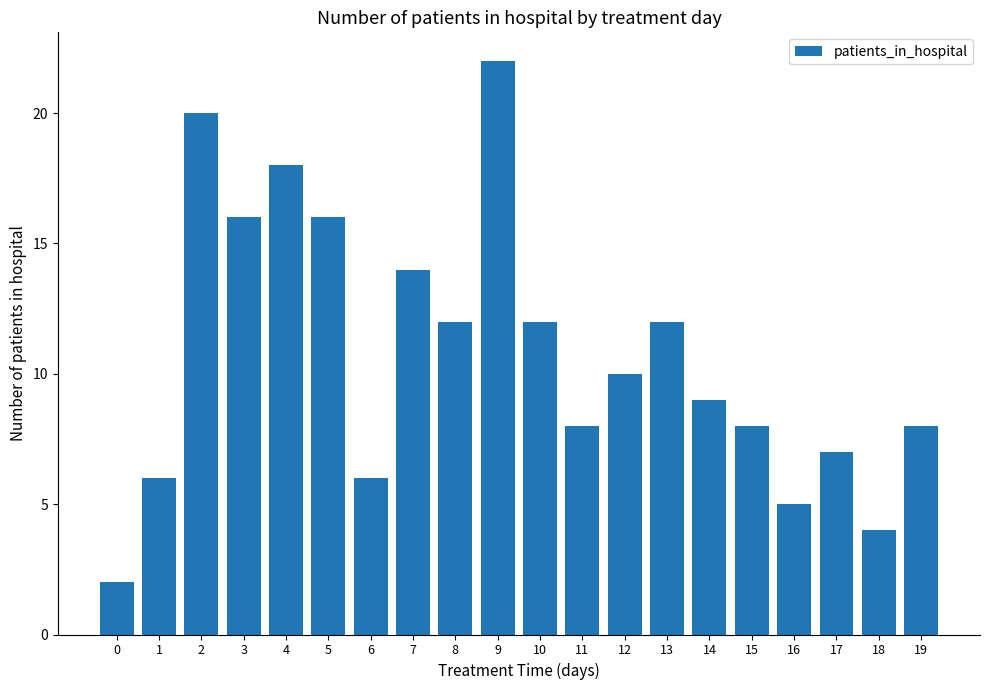

What is the greatest value displayed?

22